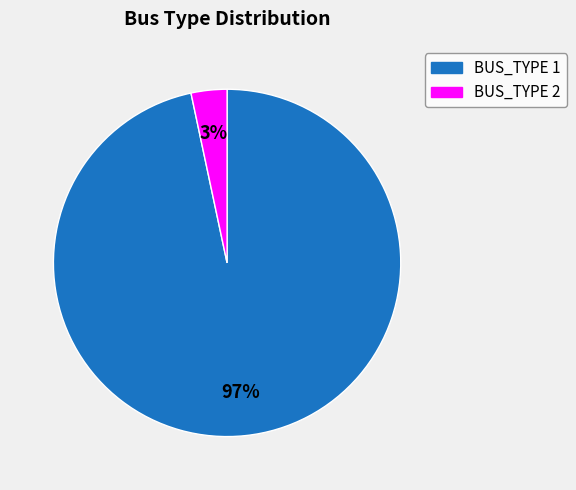

Rank the categories by value from lowest to highest.

BUS_TYPE 2, BUS_TYPE 1